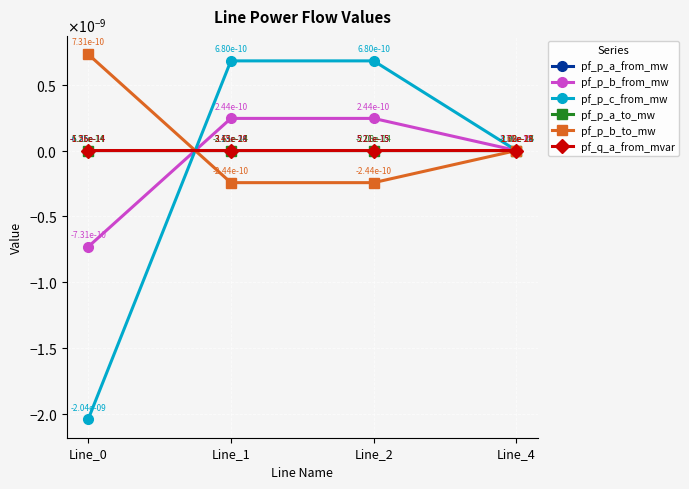

Does the chart have visible grid lines?

Yes